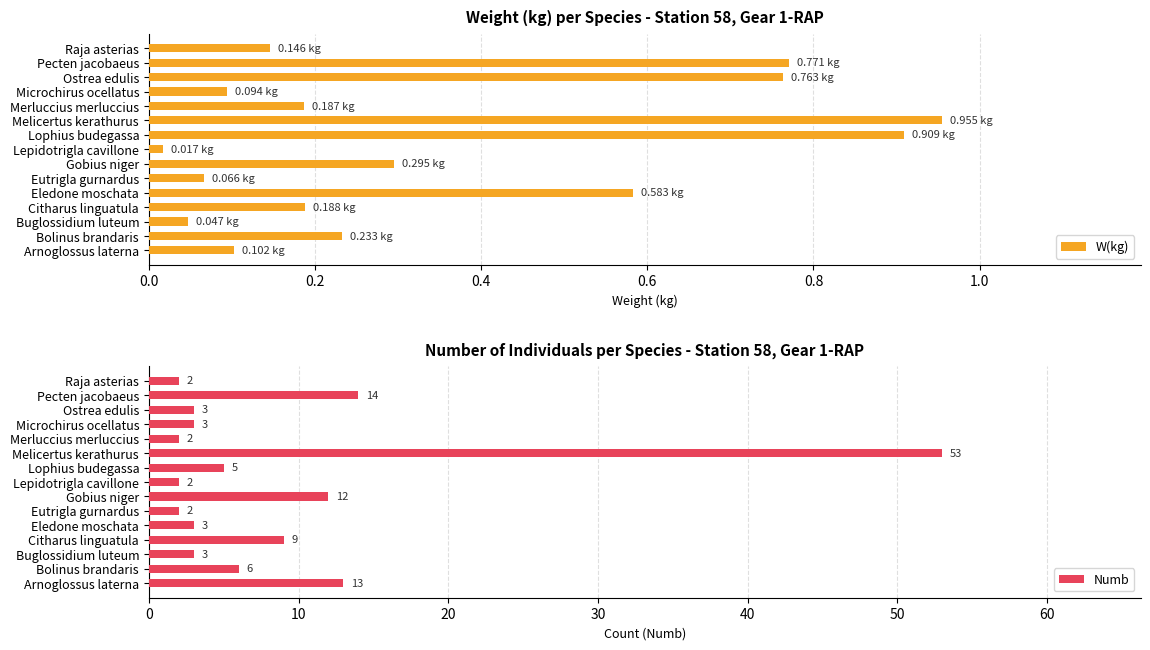

The Numb series shows 1 at Lophius budegassa. True or false?

False